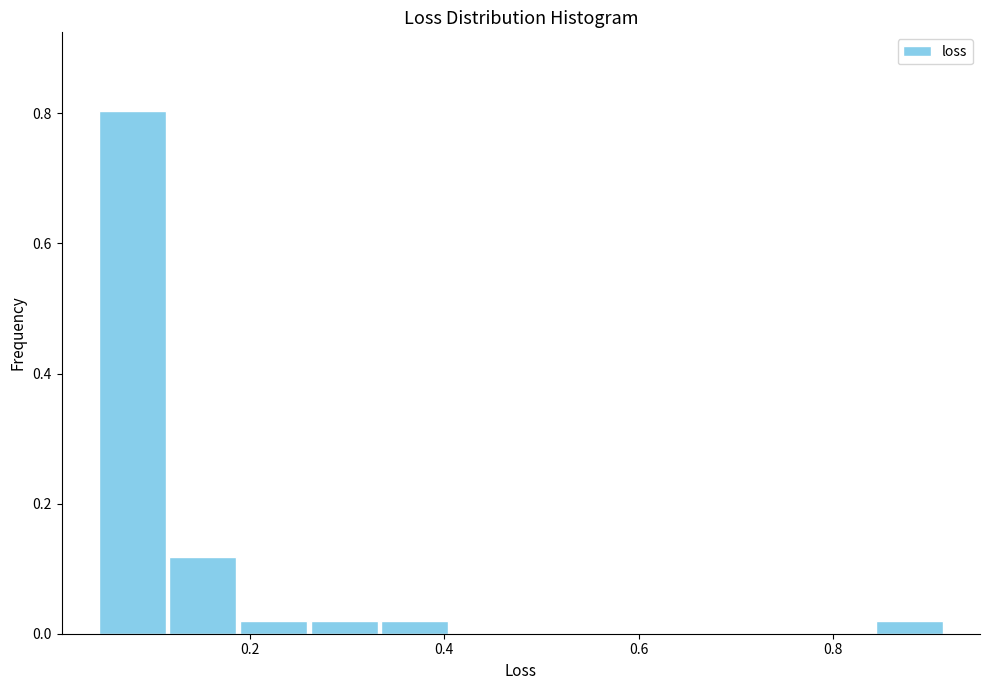

Around what value on the x-axis is the tallest bar? Give the approximate position of its centre, as read against the axis.

0.08